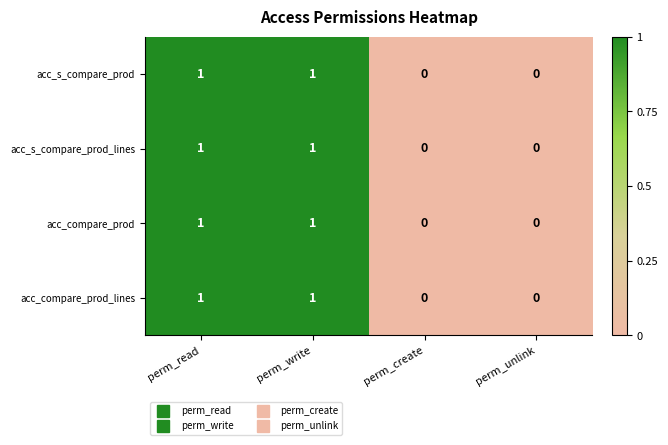

The acc_s_compare_prod series shows 1 at perm_write. True or false?

True